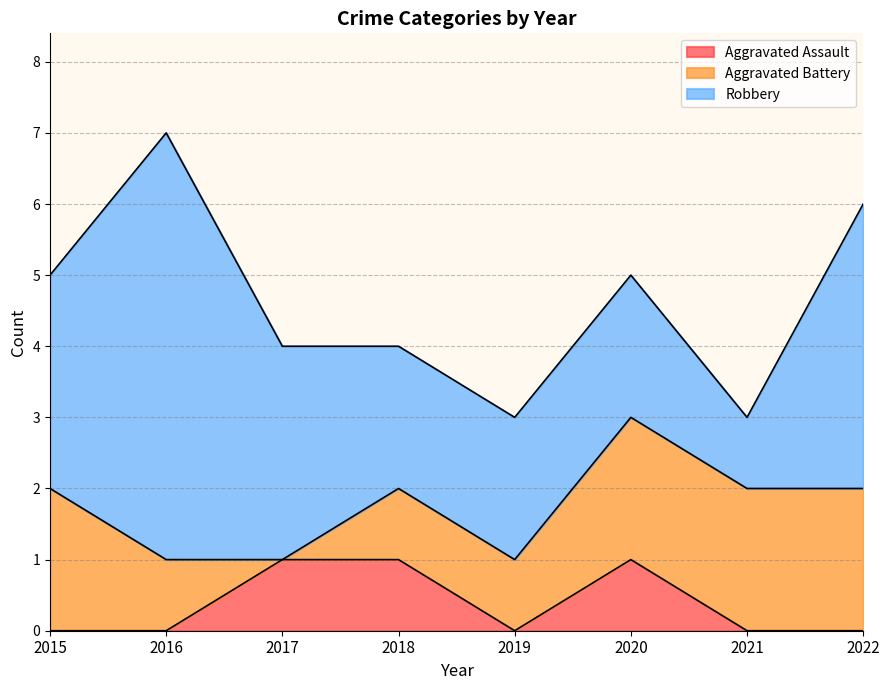

The value of Aggravated Battery at 2015 is 3. True or false?

False